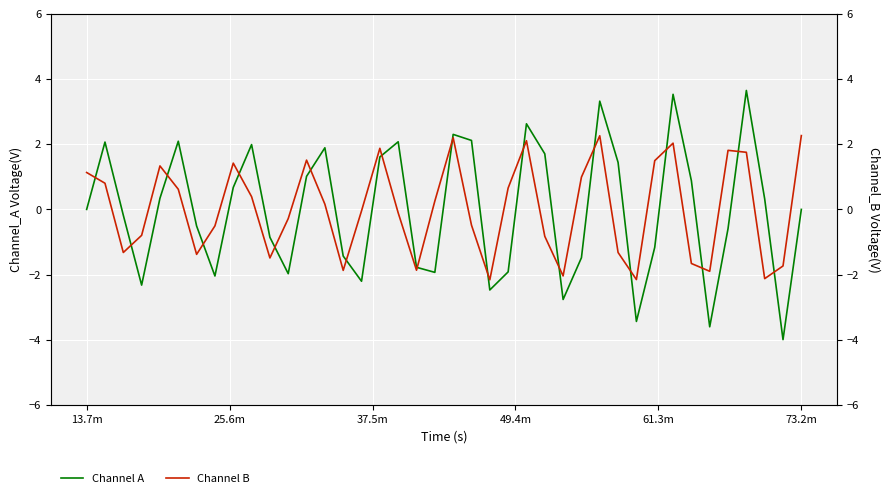

The value of Channel A at 13 is 0.7. True or false?

False